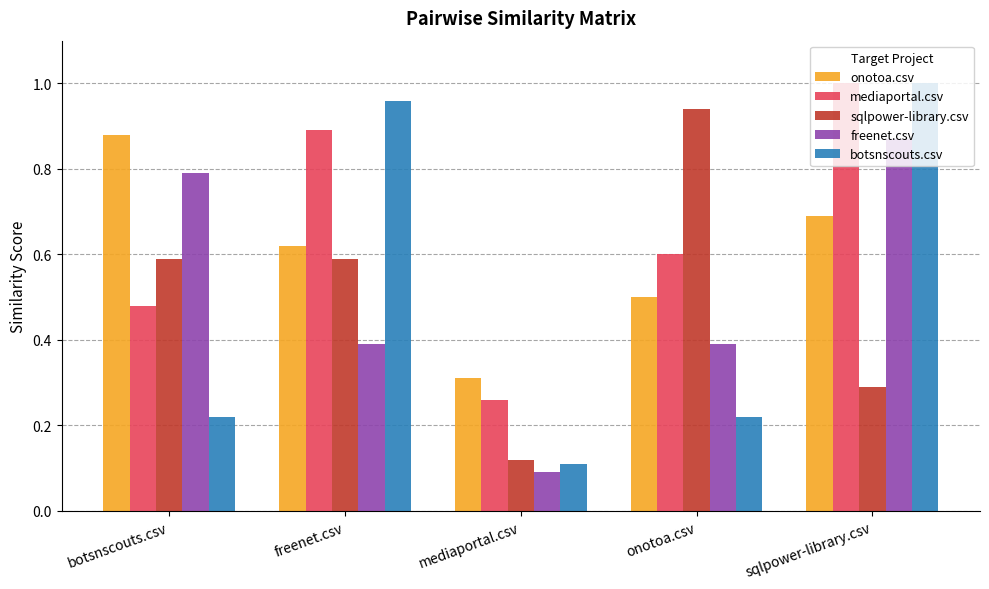

The value of onotoa.csv at mediaportal.csv is 0.2. True or false?

False